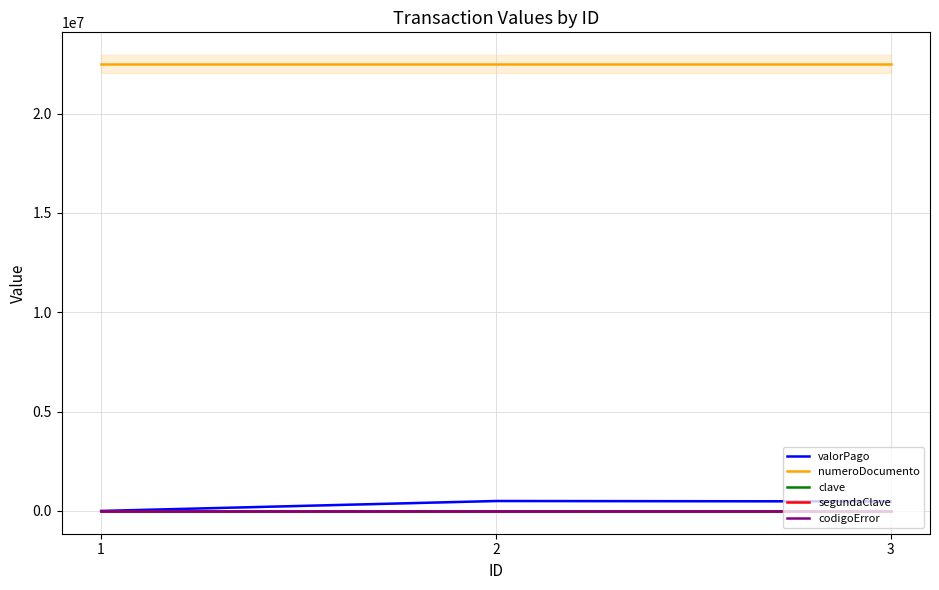

True or false: clave has a value of 1699 at 3.

False